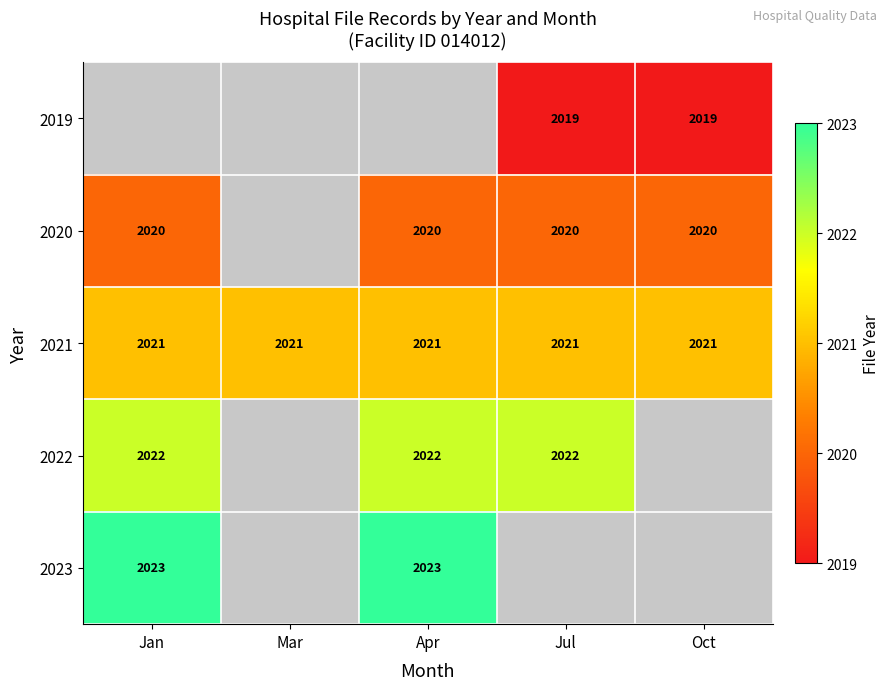

Is the value of 2022 at Jan greater than the value of 2021 at Oct?

Yes